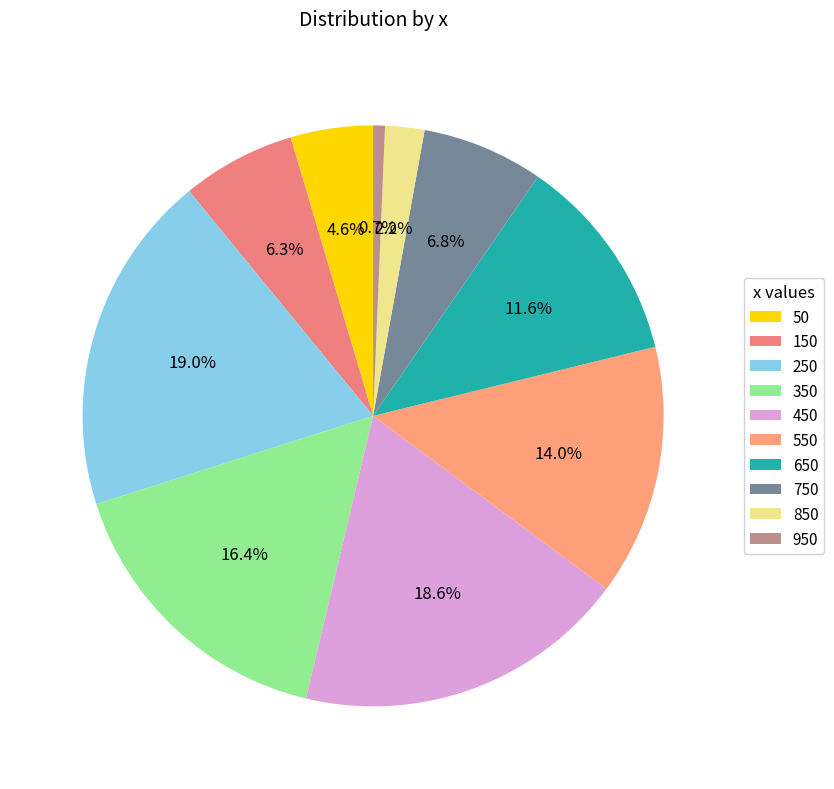

Count the number of slices in the pie.

10